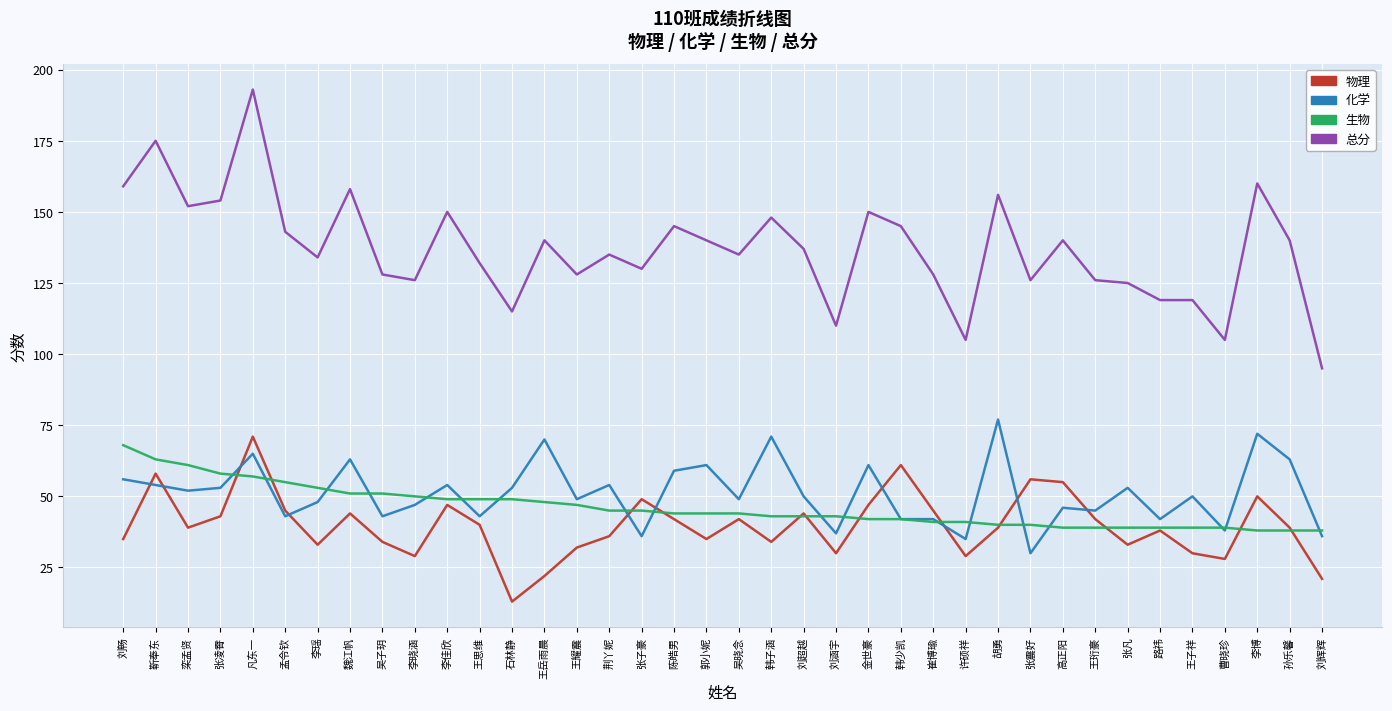

What is the minimum value for 化学?

30